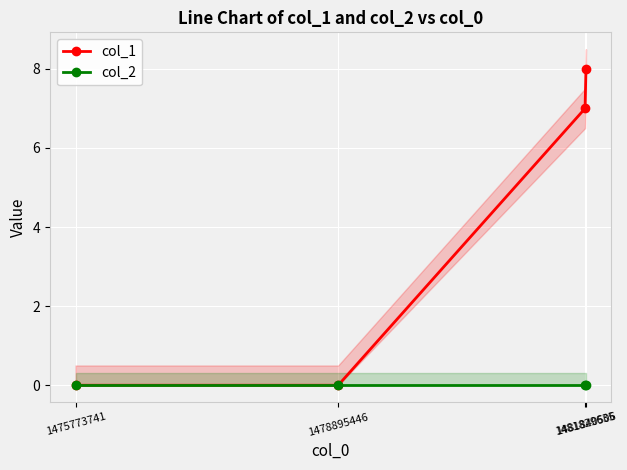

True or false: col_1 and col_2 cross at least once.

False